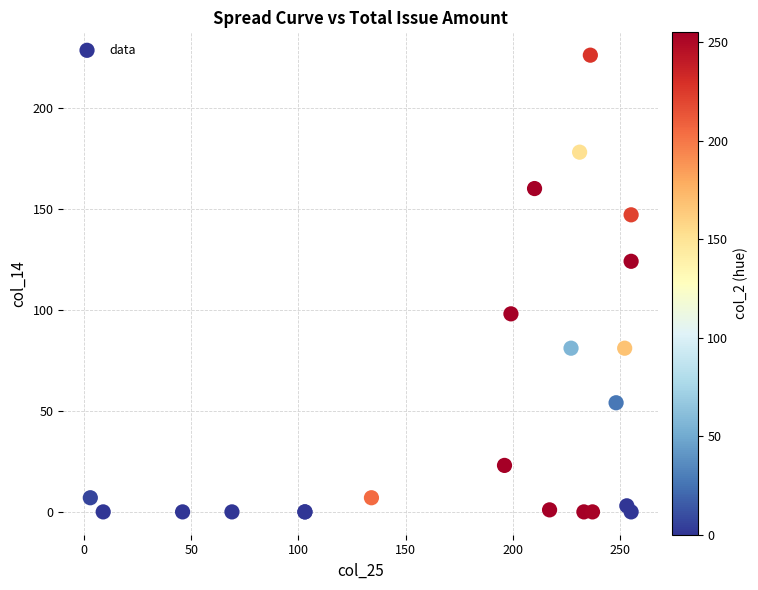

What Y value in the scatter plot is closest to 113?

124